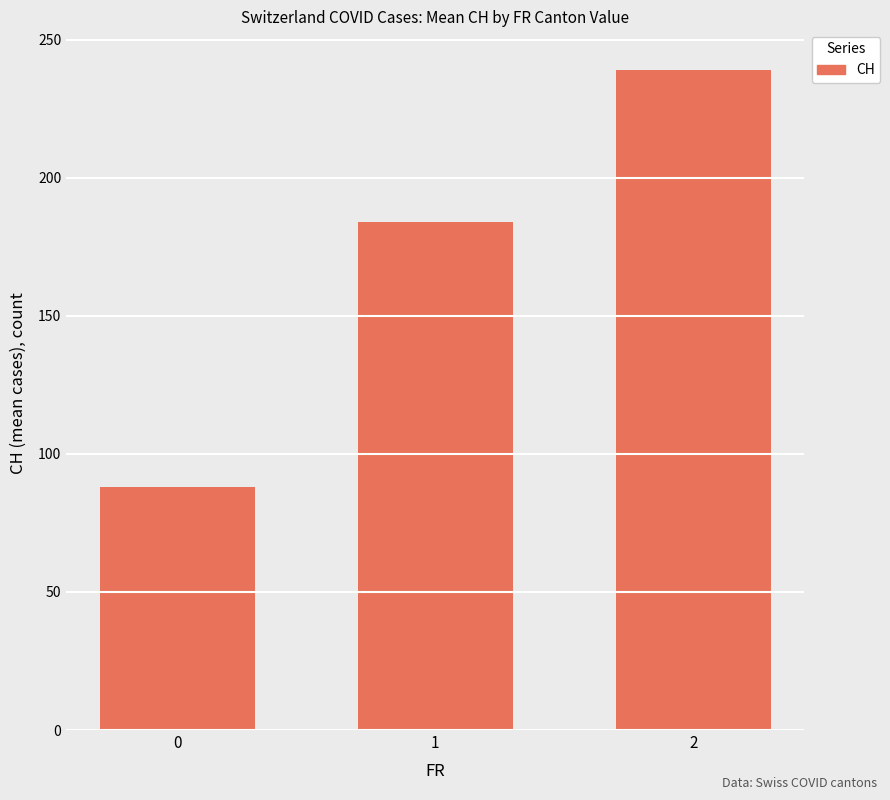

What is the sum of all values?

511